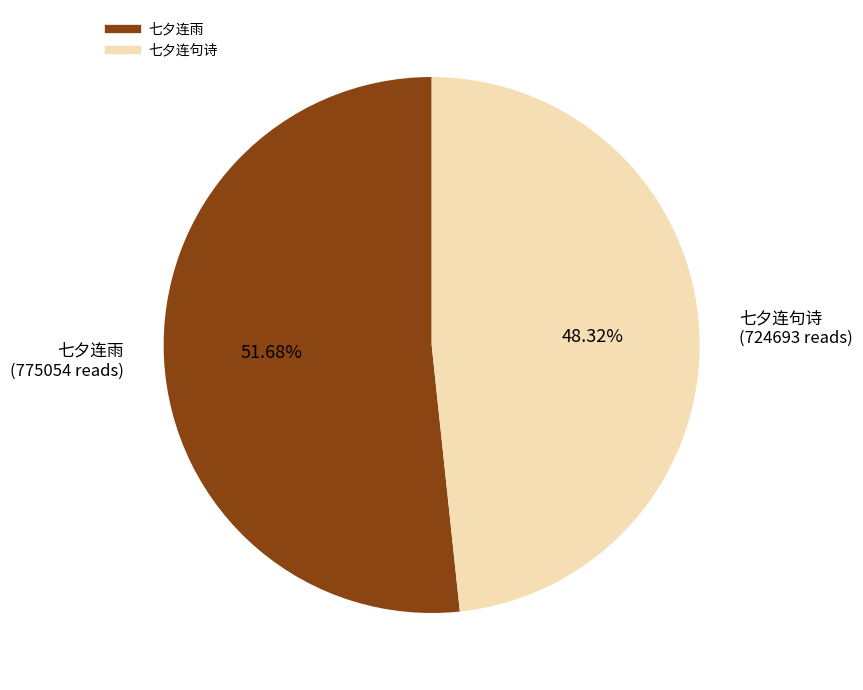

How many slices are in this pie chart?

2